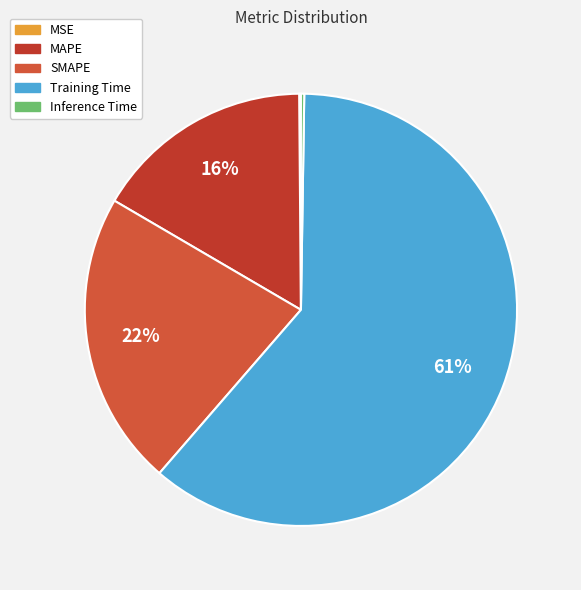

Which slice is the largest?

Training Time